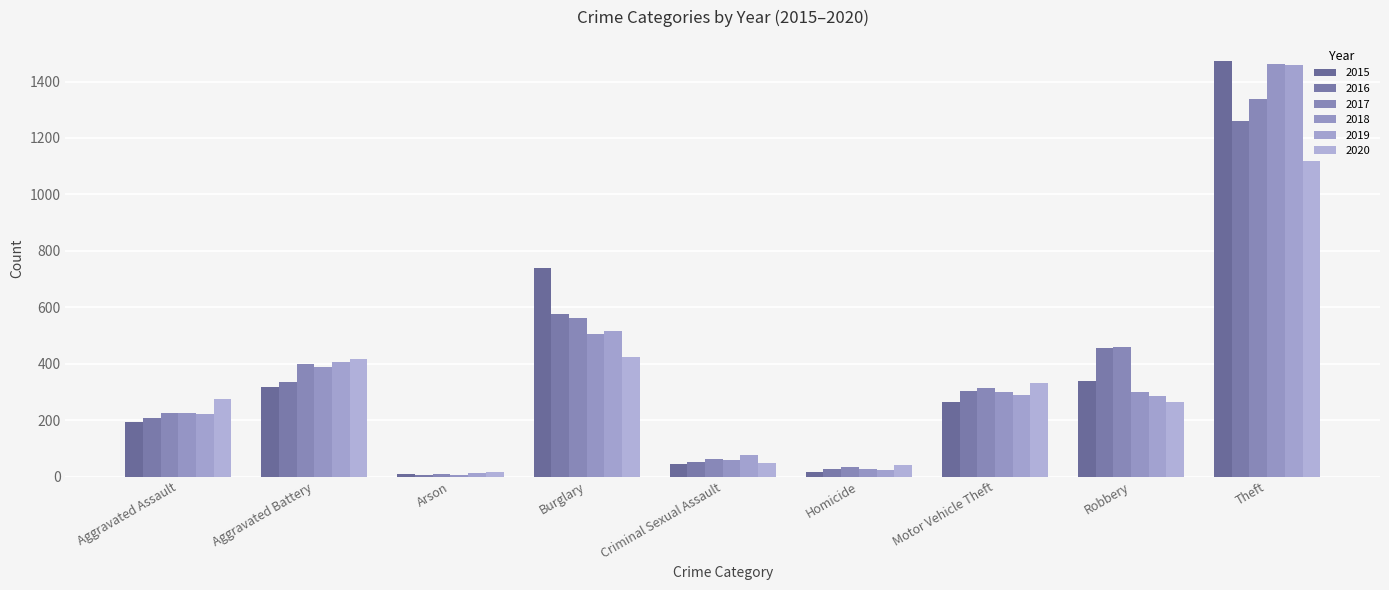

What is the difference between the maximum and minimum values in the 2016 series?

1252